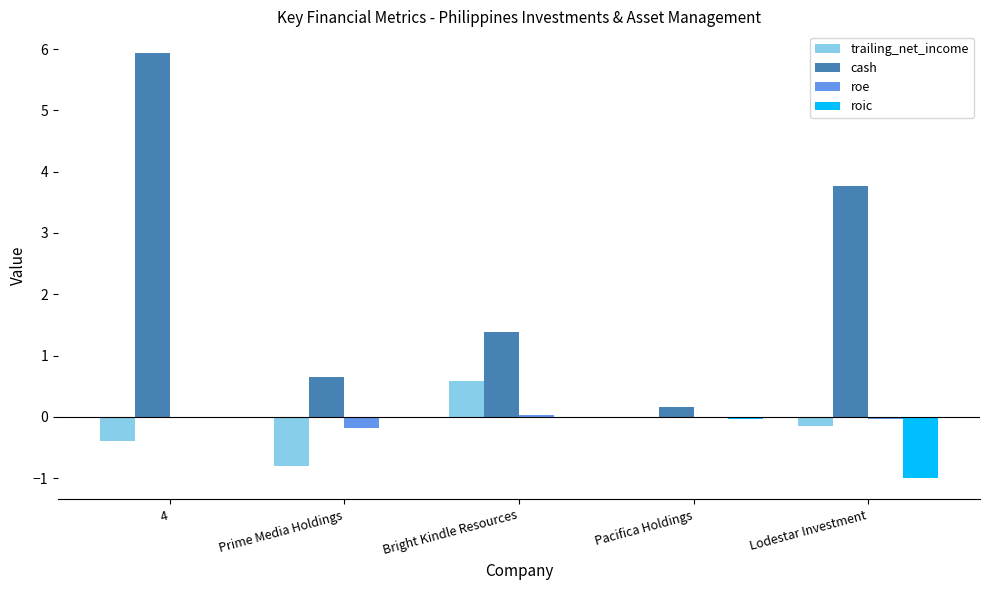

Which series has the largest total across all categories?

cash